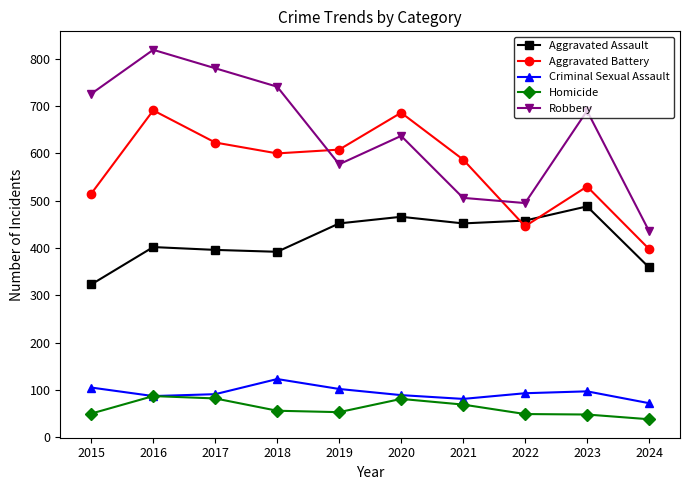

Read the Homicide value at 2017.

82